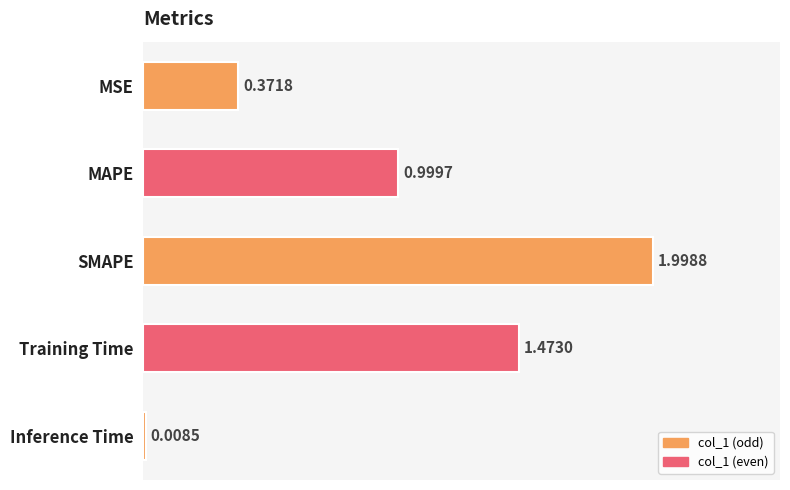

At which category does the chart reach its minimum across all series?

Inference Time